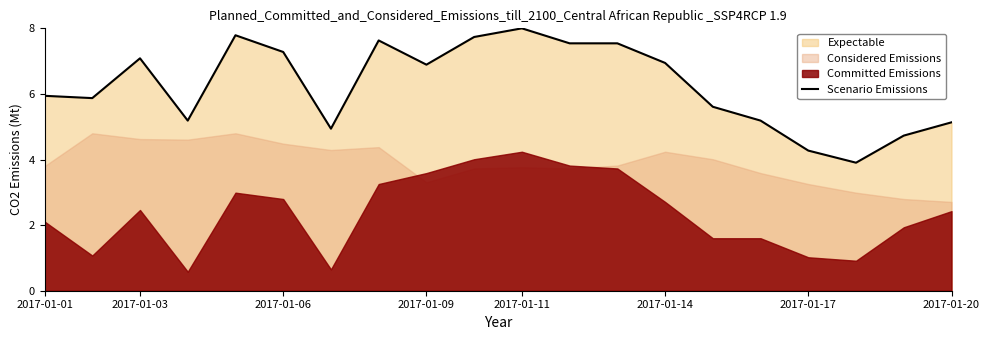

What is the minimum value for Scenario Emissions?

3.9